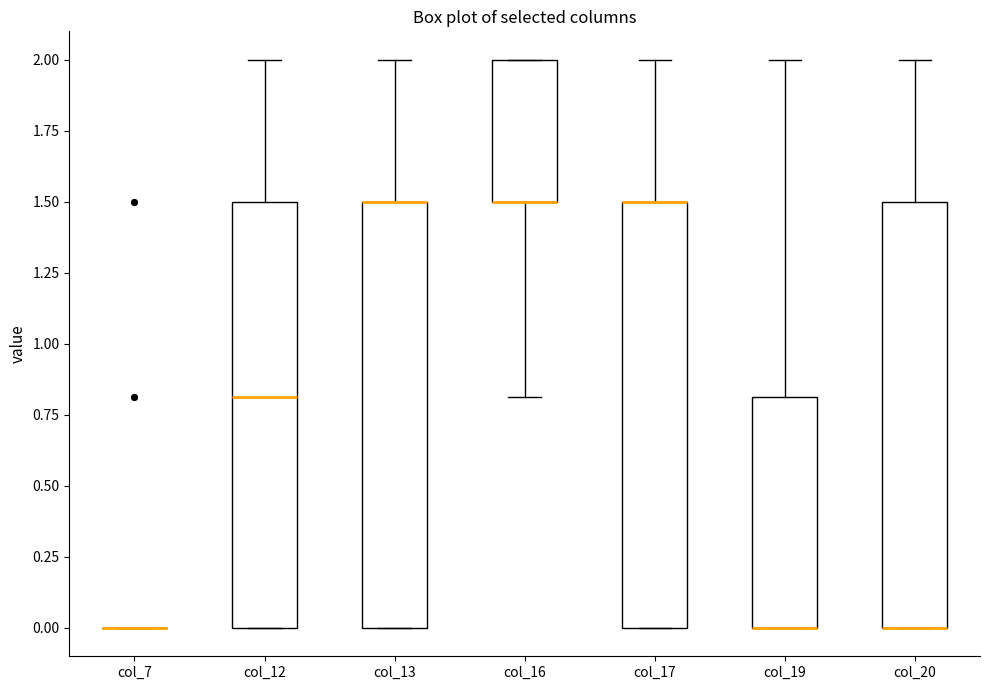

Reading left to right, read every box against the y-axis: the position of its median line, the range the box covers, and the ends of its whiskers. The values are not printed on the chart, so give them approximately, as read against the axis.

col_7: box collapsed to a line at 0.0, whiskers 0.0 to 0.0
col_12: median 0.8, box 0.0 to 1.5, whiskers 0.0 to 2.0
col_13: median 1.5 (drawn on the box's upper edge), box 0.0 to 1.5, whiskers 0.0 to 2.0
col_16: median 1.5 (drawn on the box's lower edge), box 1.5 to 2.0, whiskers 0.8 to 2.0
col_17: median 1.5 (drawn on the box's upper edge), box 0.0 to 1.5, whiskers 0.0 to 2.0
col_19: median 0.0 (drawn on the box's lower edge), box 0.0 to 0.8, whiskers 0.0 to 2.0
col_20: median 0.0 (drawn on the box's lower edge), box 0.0 to 1.5, whiskers 0.0 to 2.0